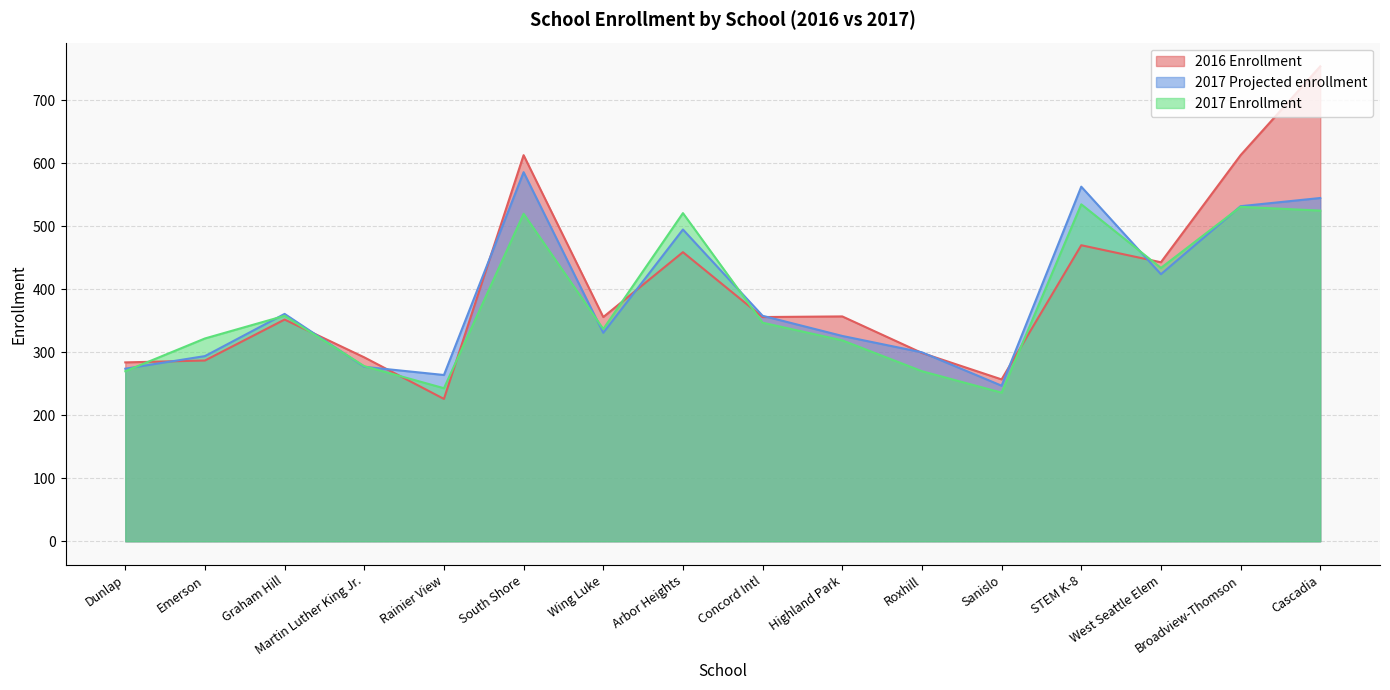

What is the spread (max minus min) of values at Graham Hill?

9